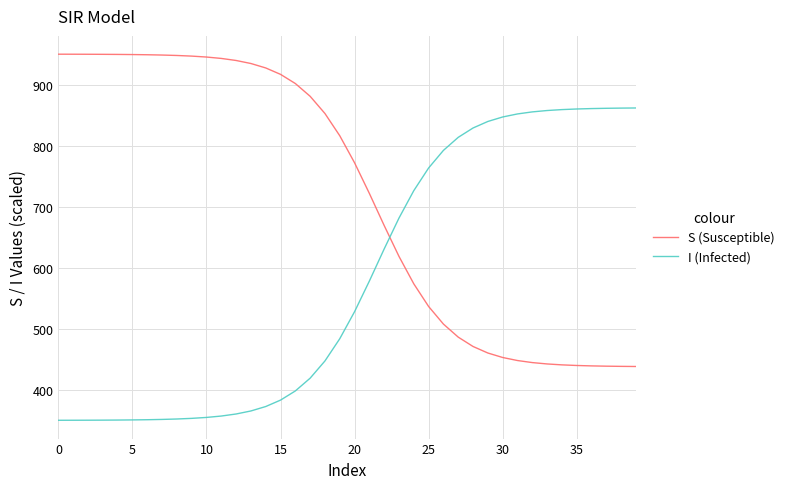

What are all the series names shown in the legend?

S (Susceptible), I (Infected)